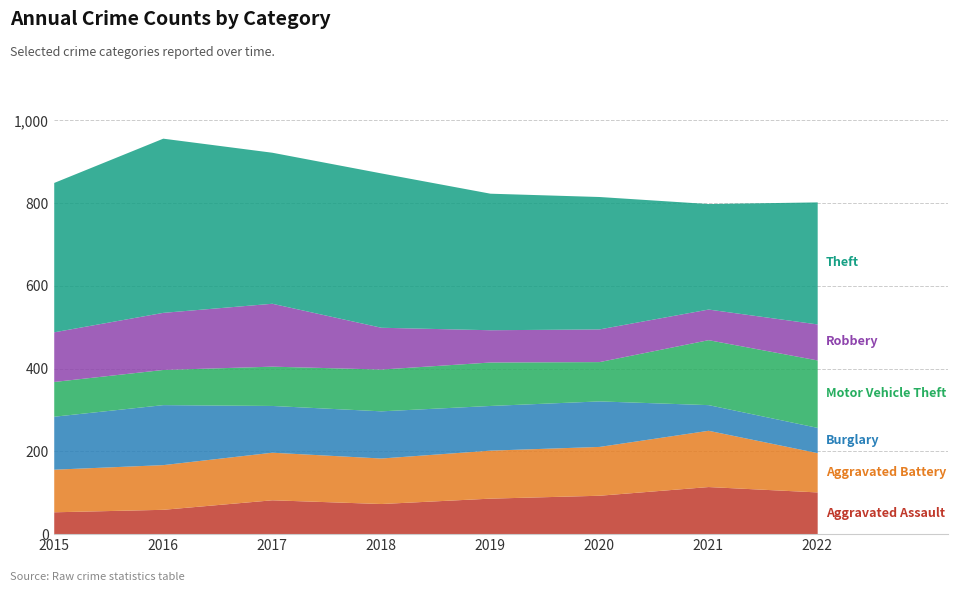

What is the difference between the maximum and minimum values in the Aggravated Assault series?

61